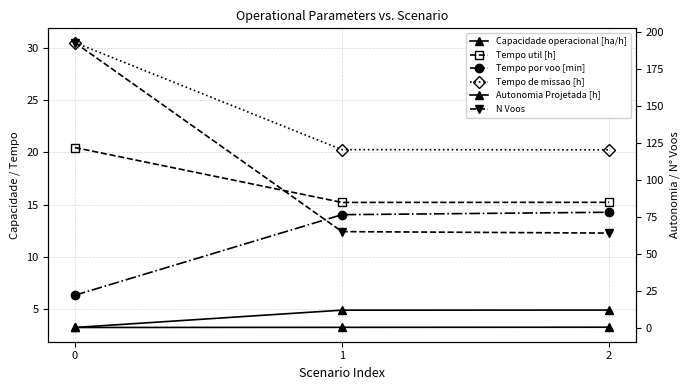

Which has a higher value, 2 or 0?

2